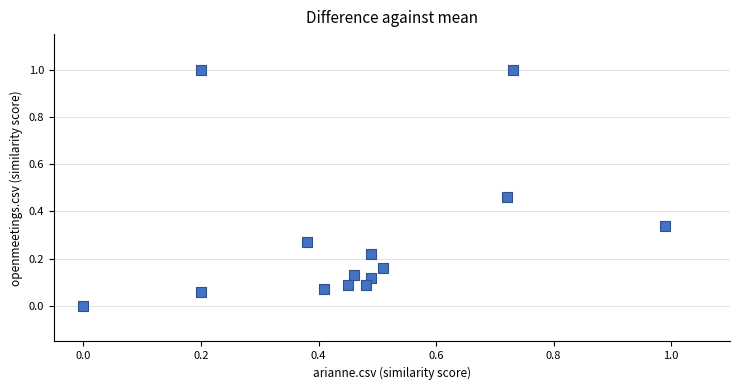

What is the range of Y values (max minus min)?

1.0